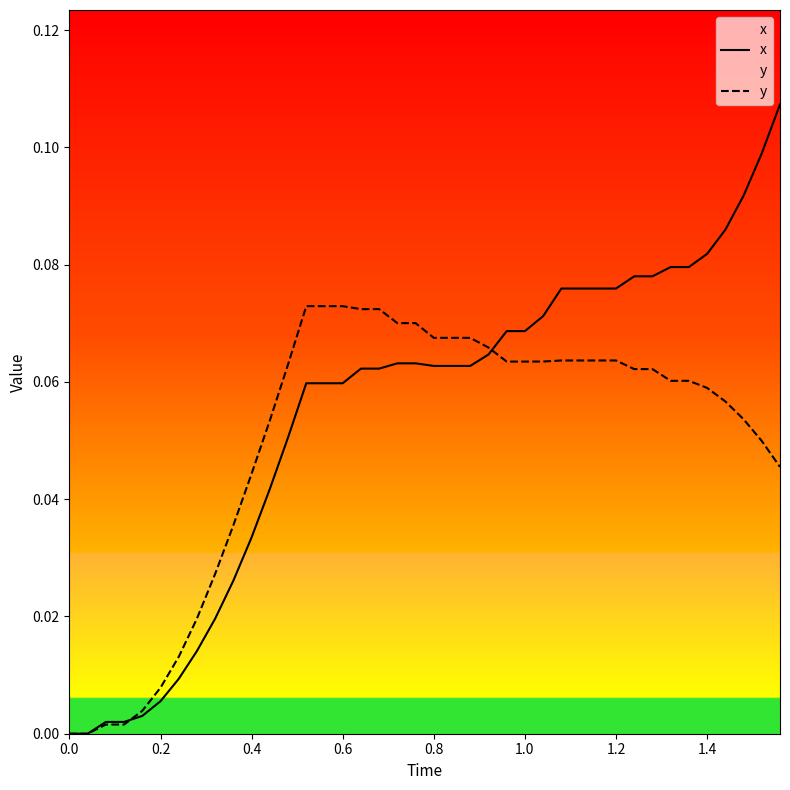

Which series has the widest spread of values?

x